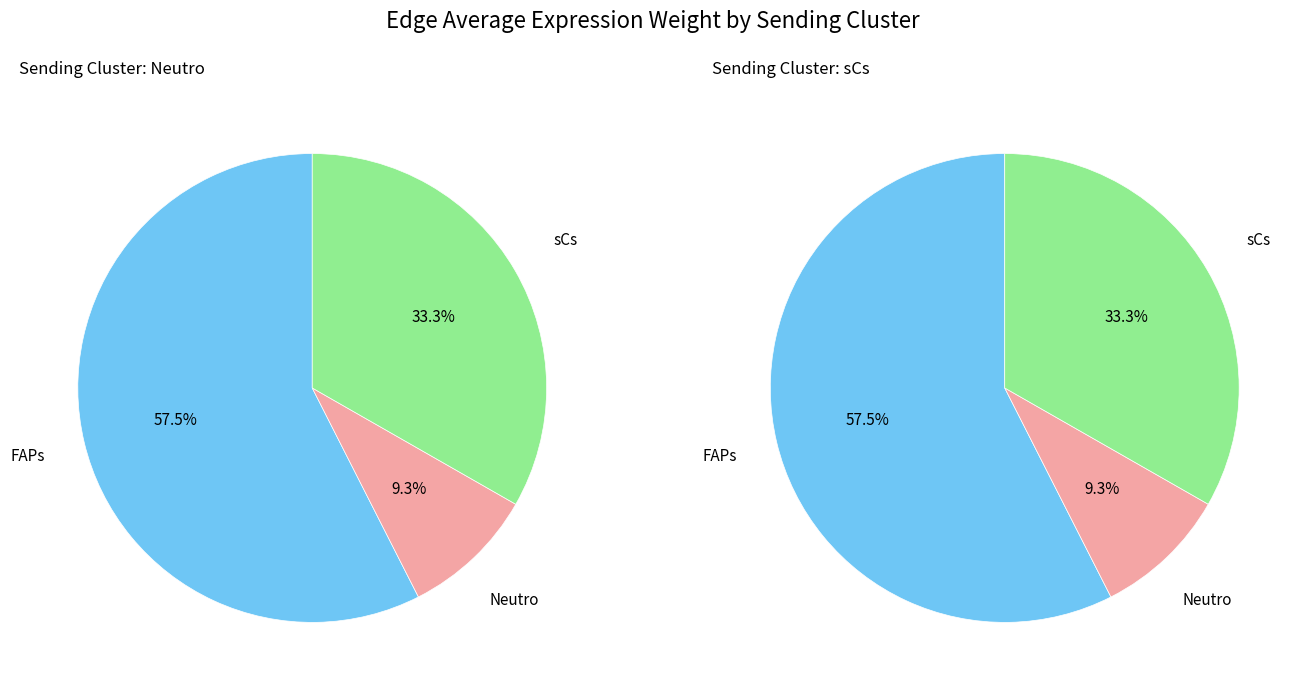

Which series changed the most between FAPs and sCs?

sCs